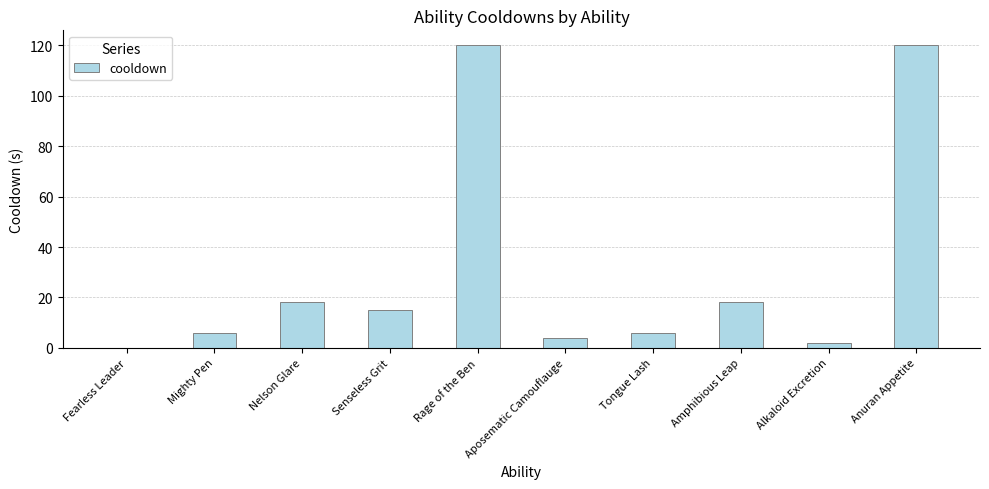

What is the change in value from Mighty Pen to Nelson Glare?

+12